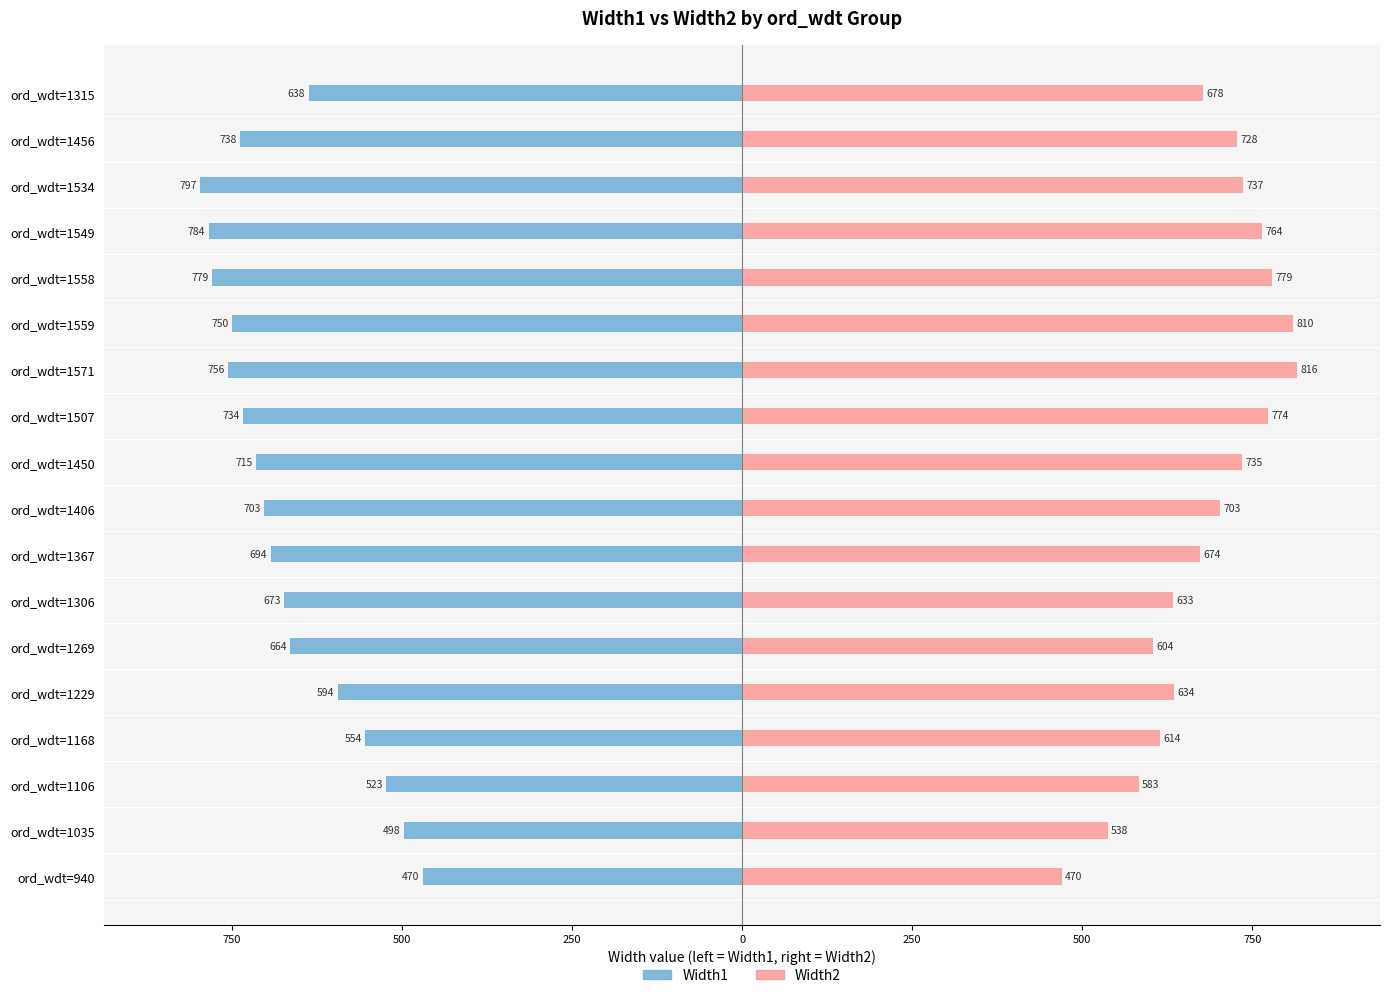

Which series has the largest range (max minus min)?

Width2